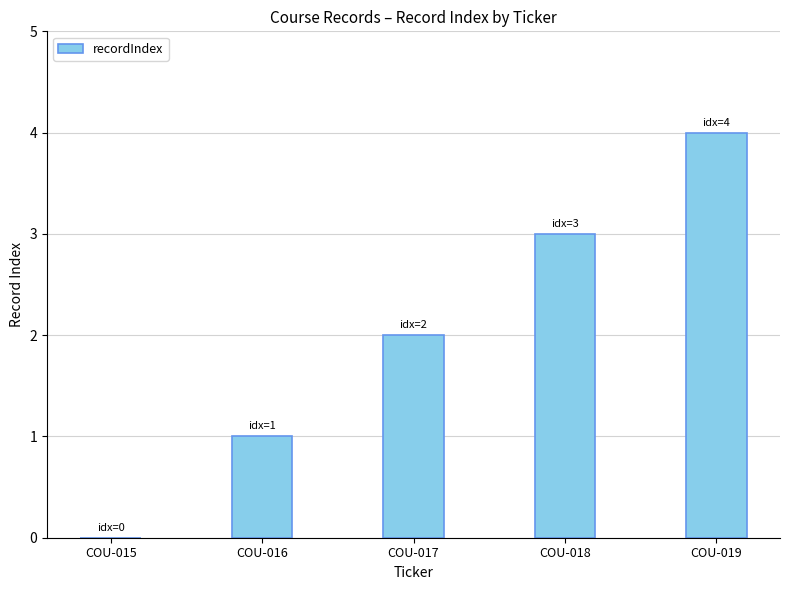

Reading left to right, extract all data points from this chart.

COU-015=0	COU-016=1	COU-017=2	COU-018=3	COU-019=4